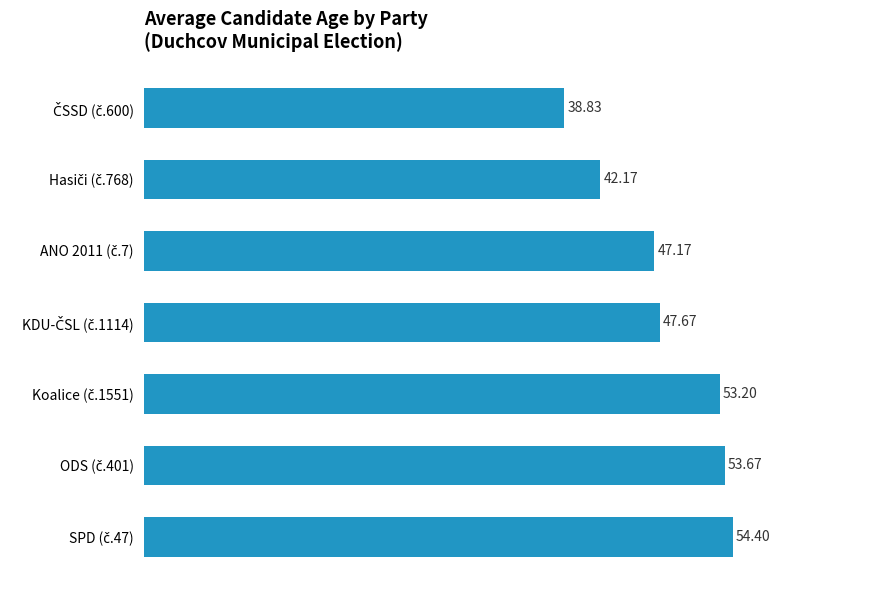

What is the difference between the maximum and second lowest values?

12.2